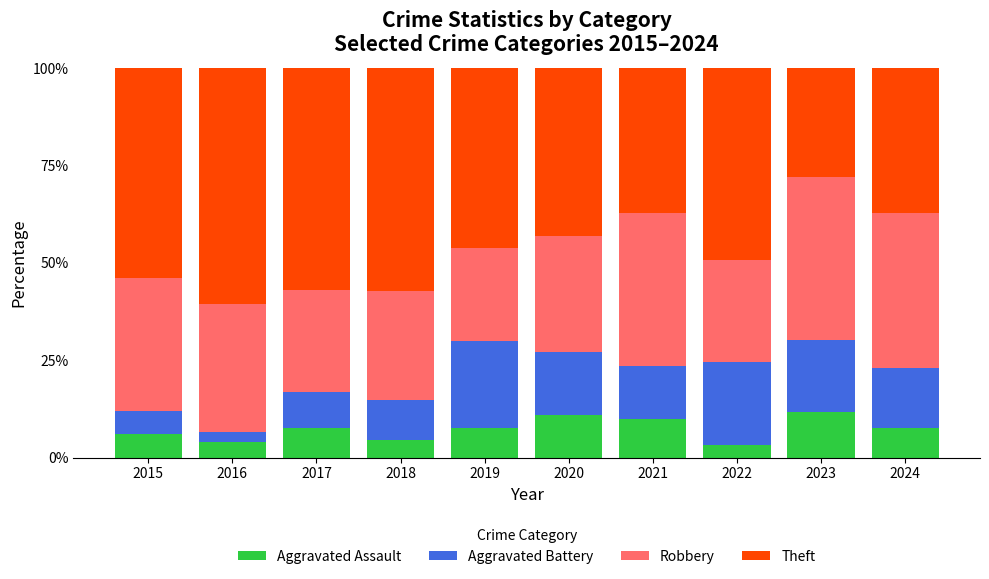

How many bars are there in total?

10